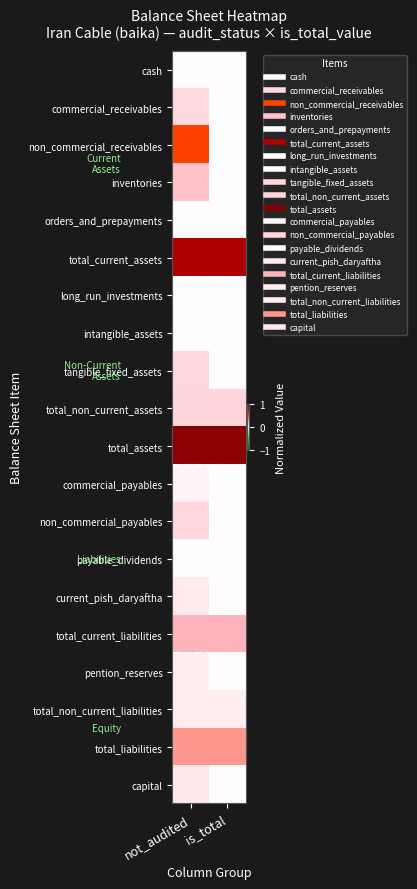

Reading left to right, extract all data points from this chart.

cash: not_audited=0.0	is_total=0.0
commercial_receivables: not_audited=0.1	is_total=0.0
non_commercial_receivables: not_audited=0.5	is_total=0.0
inventories: not_audited=0.2	is_total=0.0
orders_and_prepayments: not_audited=0.0	is_total=0.0
total_current_assets: not_audited=0.9	is_total=0.9
long_run_investments: not_audited=0.0	is_total=0.0
intangible_assets: not_audited=0.0	is_total=0.0
tangible_fixed_assets: not_audited=0.1	is_total=0.0
total_non_current_assets: not_audited=0.1	is_total=0.1
total_assets: not_audited=1.0	is_total=1.0
commercial_payables: not_audited=0.0	is_total=0.0
non_commercial_payables: not_audited=0.1	is_total=0.0
payable_dividends: not_audited=0.0	is_total=0.0
current_pish_daryaftha: not_audited=0.1	is_total=0.0
total_current_liabilities: not_audited=0.3	is_total=0.3
pention_reserves: not_audited=0.1	is_total=0.0
total_non_current_liabilities: not_audited=0.1	is_total=0.1
total_liabilities: not_audited=0.3	is_total=0.3
capital: not_audited=0.1	is_total=0.0